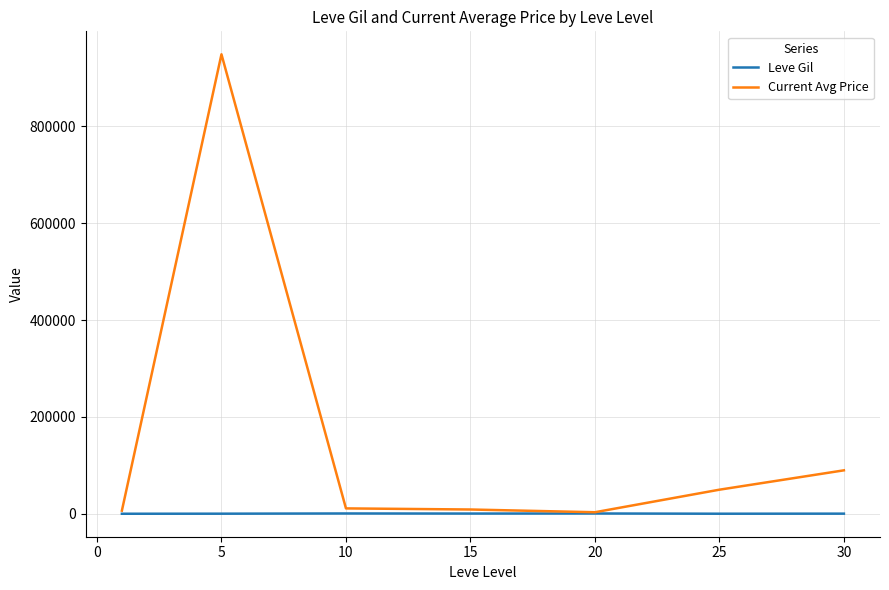

How many lines are shown in the chart?

2